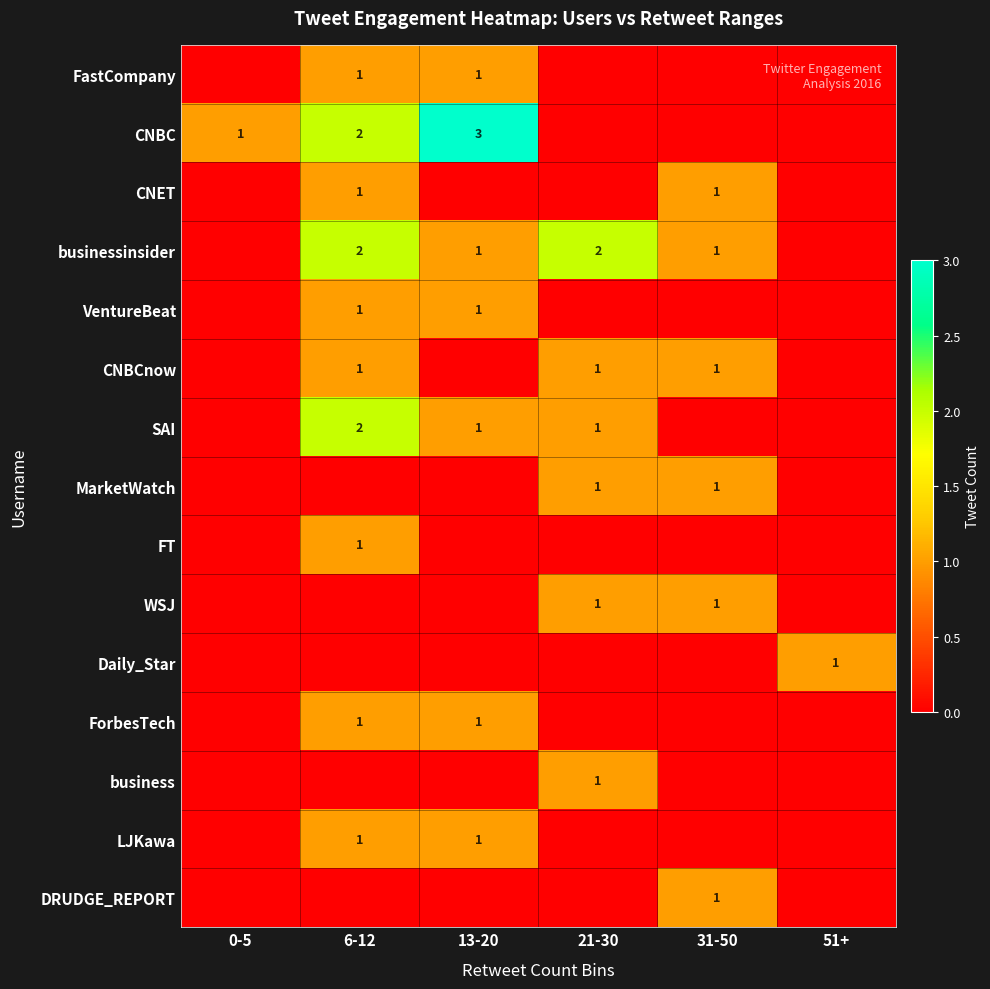

The value of CNBC at 0-5 is 1. True or false?

True